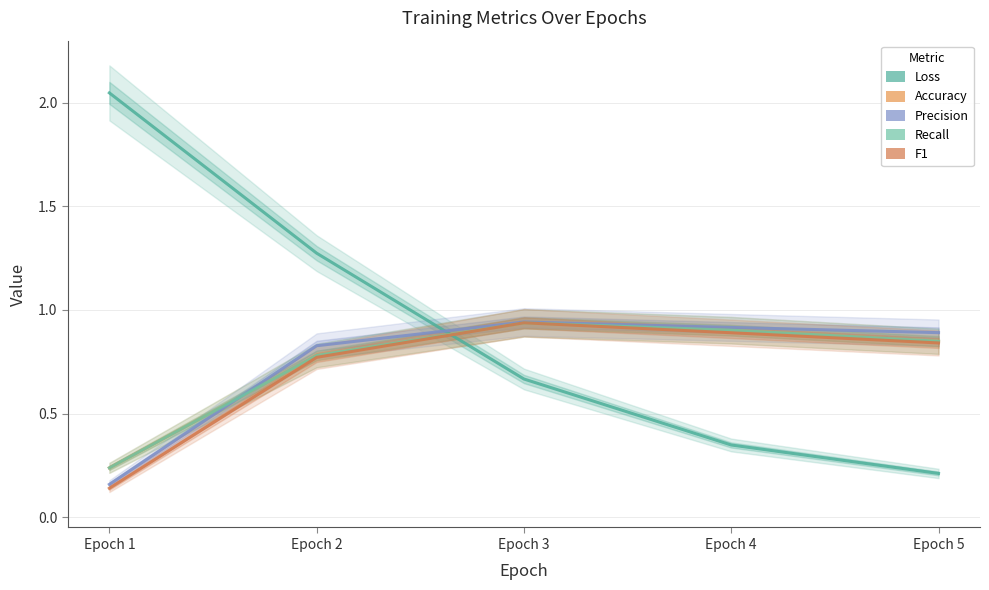

Which series has the largest range (max minus min)?

Loss